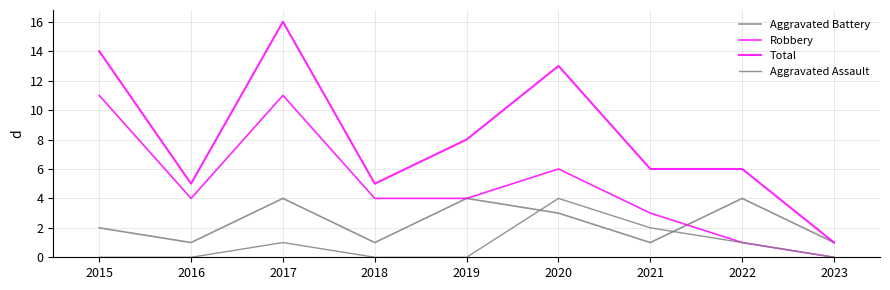

Is this an area chart (filled region under the line)?

No